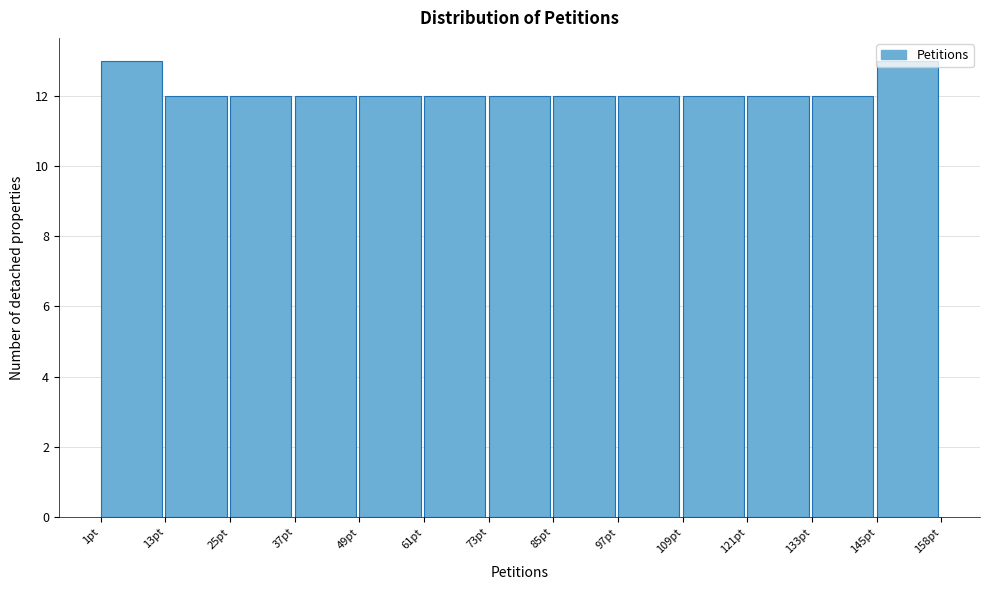

What is the height of the bar covering 38 to 50 on the x-axis? Neither the bar edges nor the heights are printed on the chart, so give them approximately, as read against the axes.

12